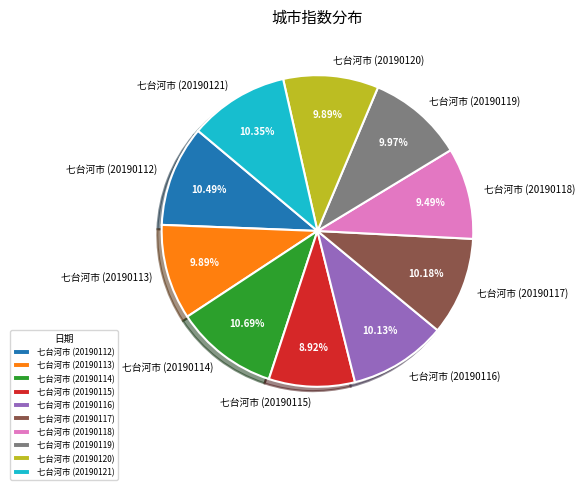

What percentage is NOT represented by 七台河市 (20190112)?

89.5%